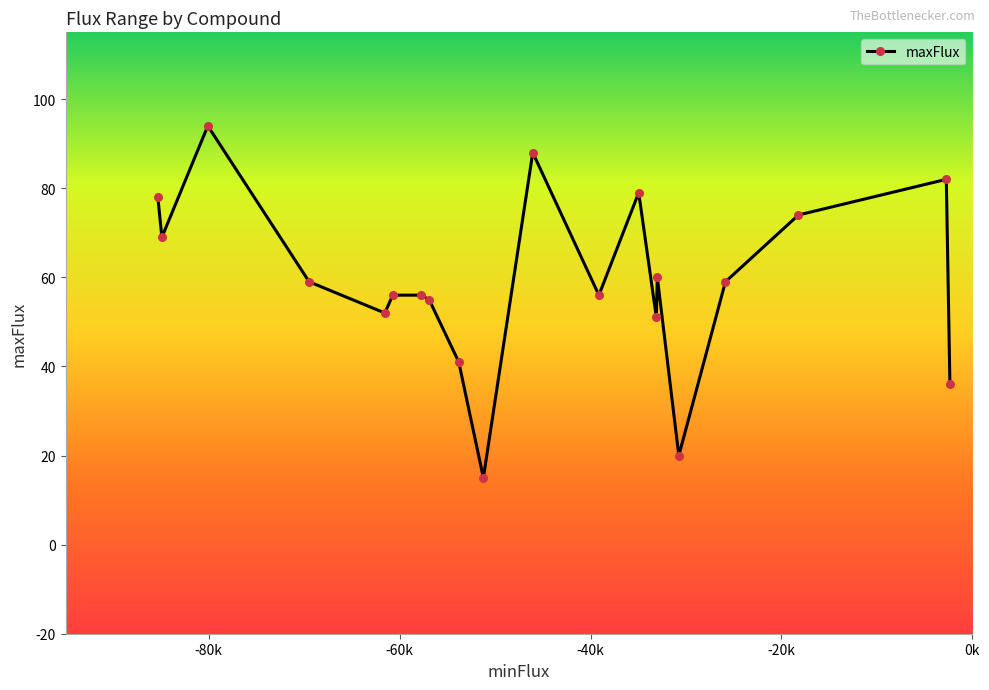

True or false: the data has more than 1 interior local peaks.

True